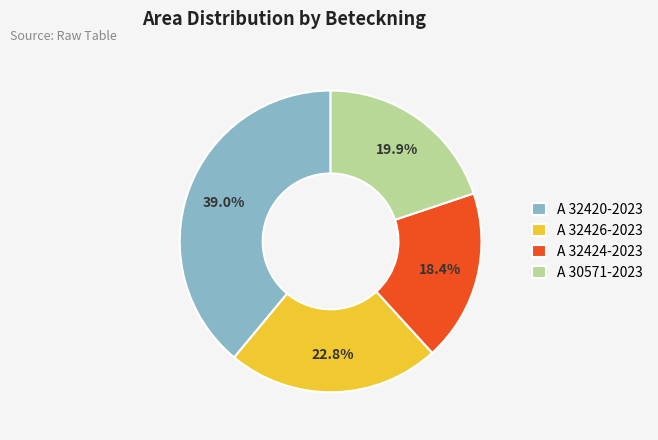

To the nearest percent, what is the average slice percentage?

25%